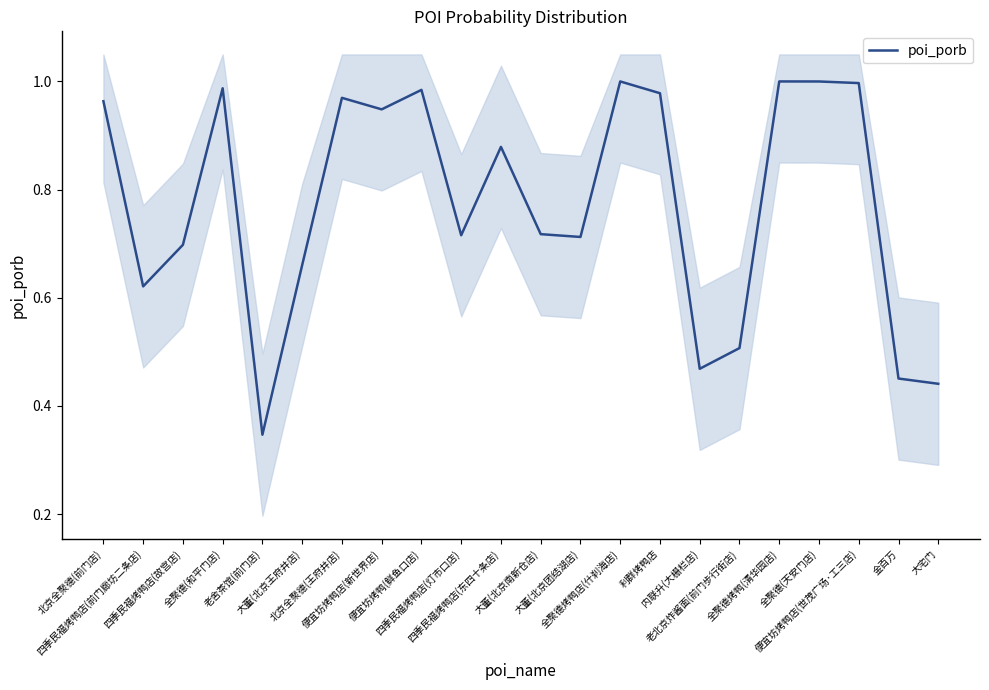

Between 老舍茶馆(前门店) and 四季民福烤鸭店(东四十条店), which is larger?

四季民福烤鸭店(东四十条店)